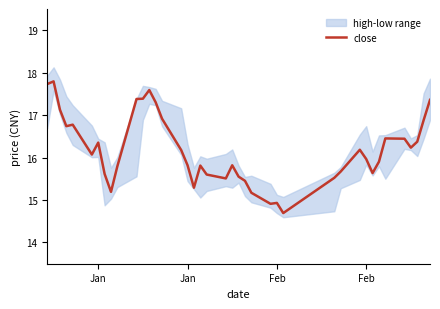

At which category does the data reach its first local peak?

Jan